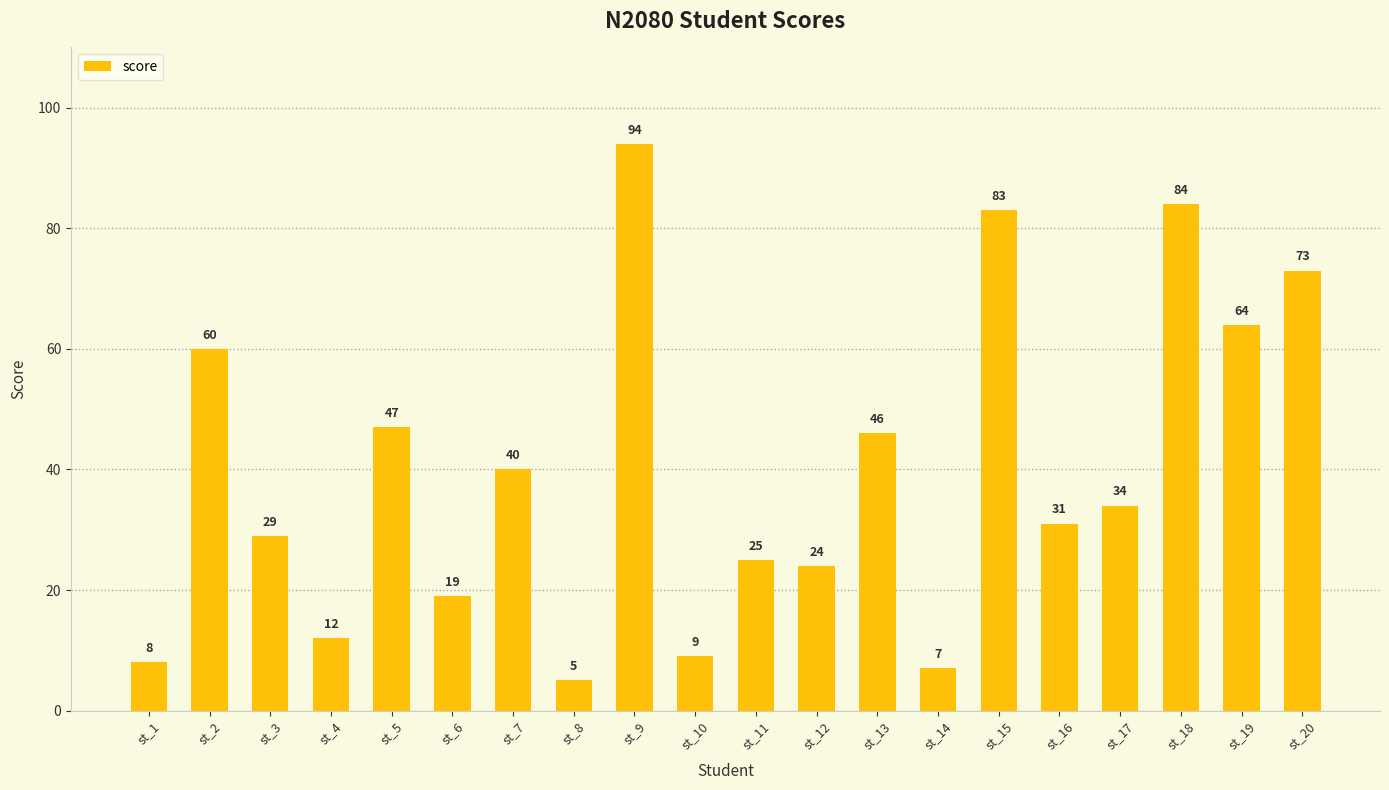

What is the sum of the values at st_2 and st_18?

144